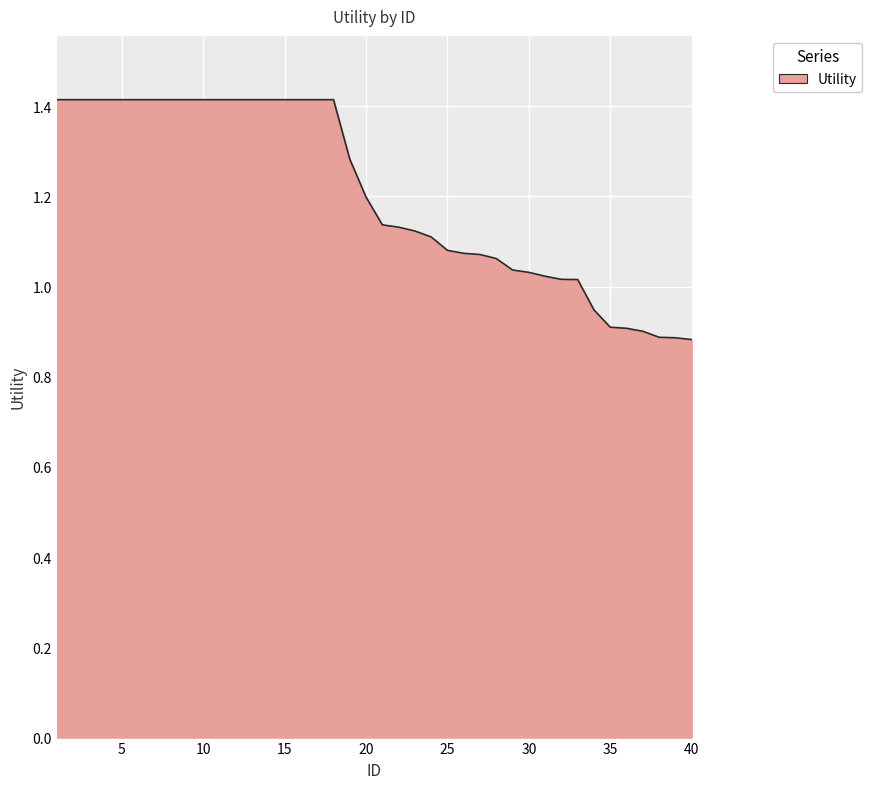

What is the maximum value shown in the chart?

1.4